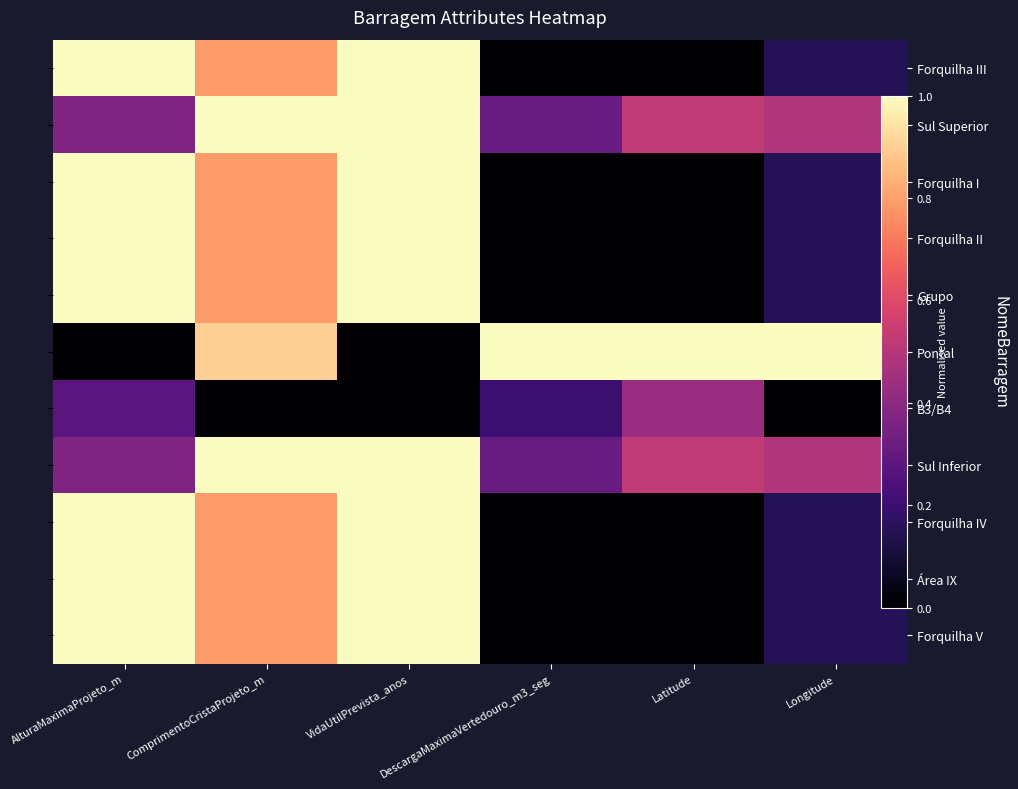

What is the difference between the maximum and minimum values in the Sul Inferior series?

0.7